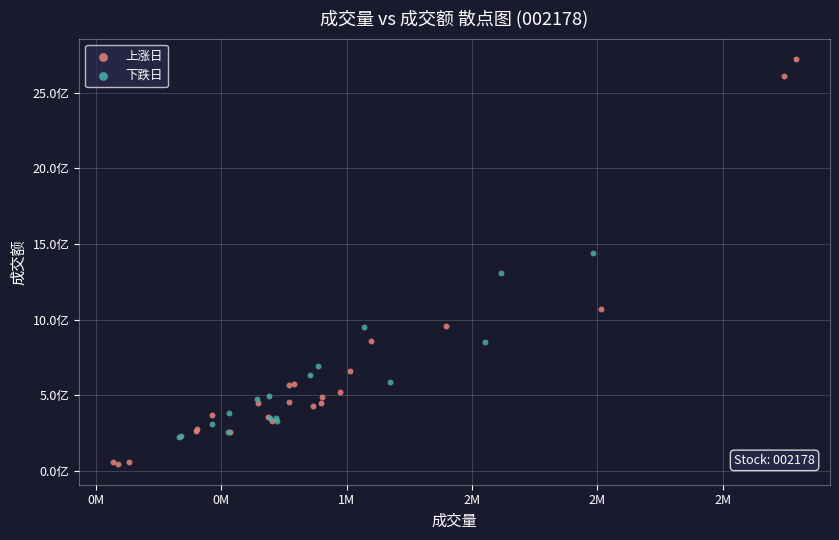

What are all the series names shown in the legend?

上涨日, 下跌日